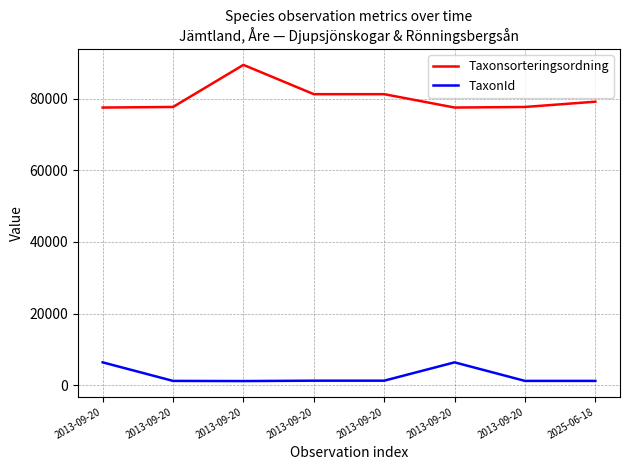

Count the number of categories in the chart.

8